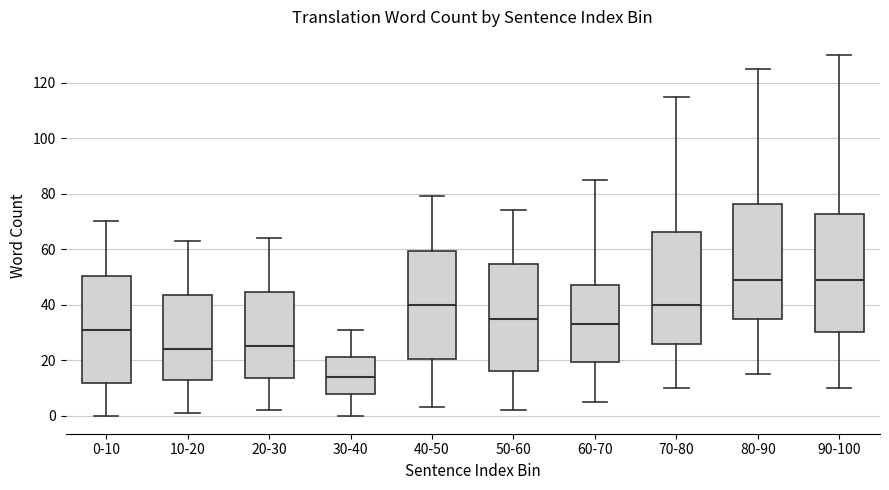

Reading left to right, transcribe this box plot: for each box, give where its median line is, the range the box spans, and where its two whiskers end, as read against the y-axis. The values are not printed on the chart, so give them approximately, as read against the axis.

0-10: median 32, box 12 to 50, whiskers 0 to 70
10-20: median 24, box 12 to 44, whiskers 2 to 64
20-30: median 26, box 14 to 44, whiskers 2 to 64
30-40: median 14, box 8 to 22, whiskers 0 to 32
40-50: median 40, box 20 to 60, whiskers 4 to 80
50-60: median 36, box 16 to 54, whiskers 2 to 74
60-70: median 34, box 20 to 48, whiskers 6 to 86
70-80: median 40, box 26 to 66, whiskers 10 to 116
80-90: median 50, box 34 to 76, whiskers 16 to 126
90-100: median 50, box 30 to 72, whiskers 10 to 130